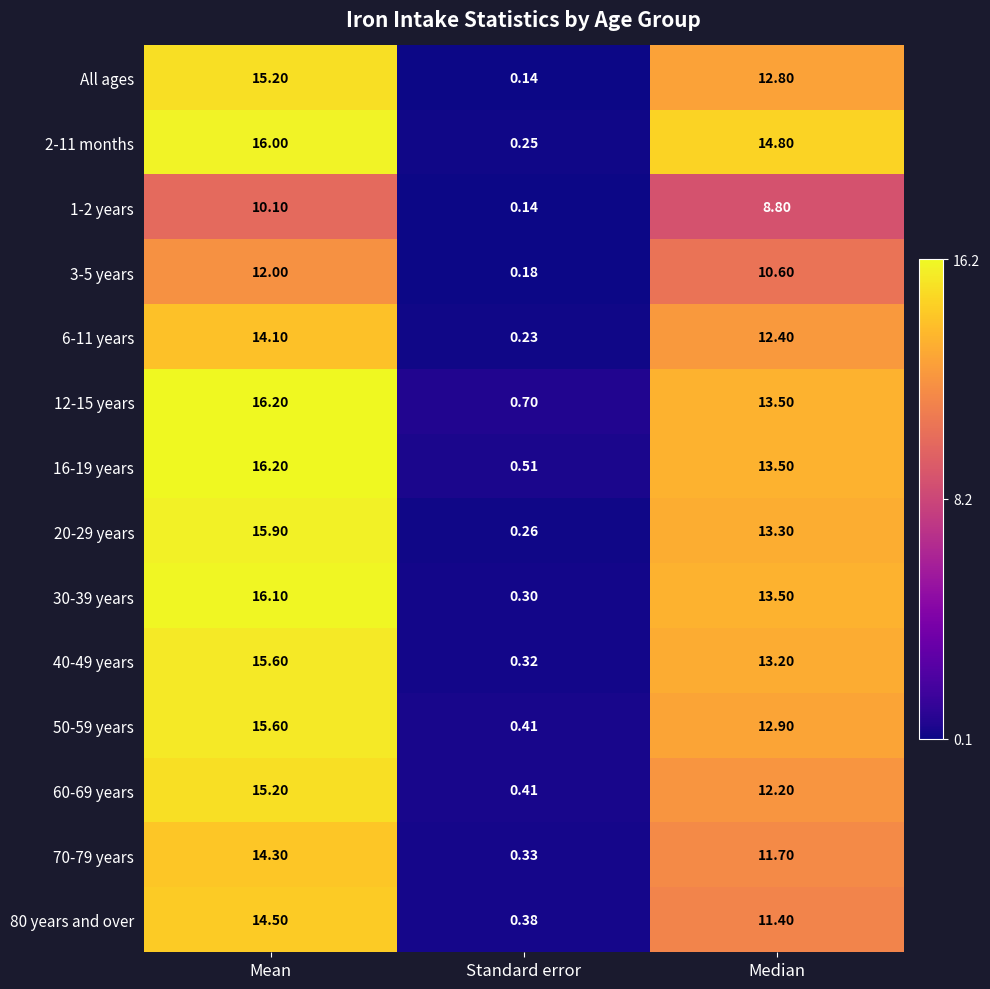

How many distinct data groups are displayed?

14